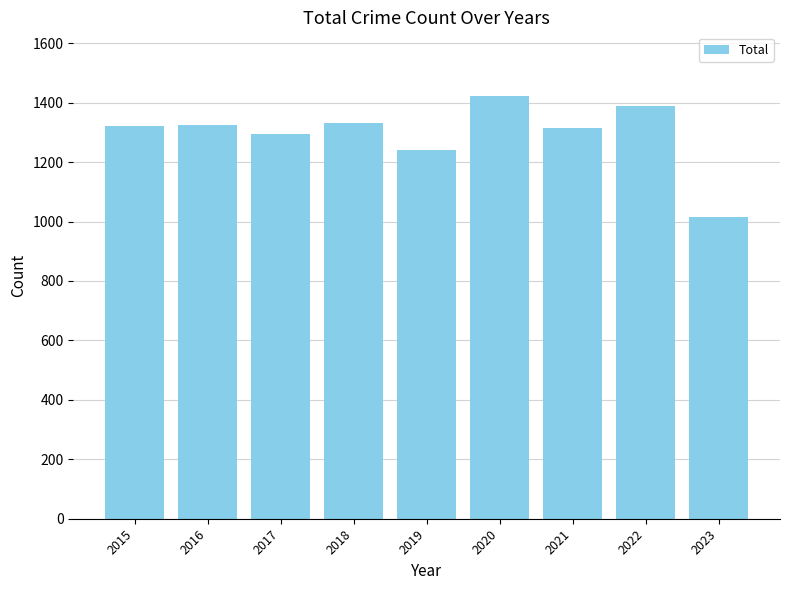

Between 2022 and 2015, which is larger?

2022